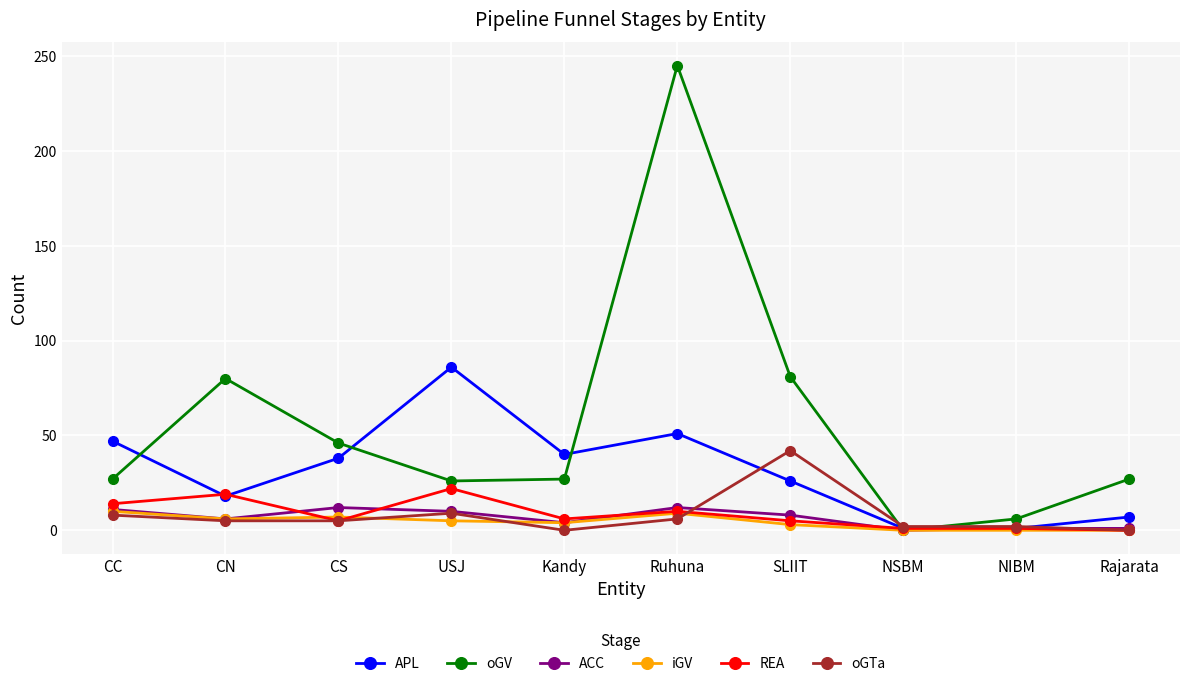

The APL series shows 29 at CN. True or false?

False